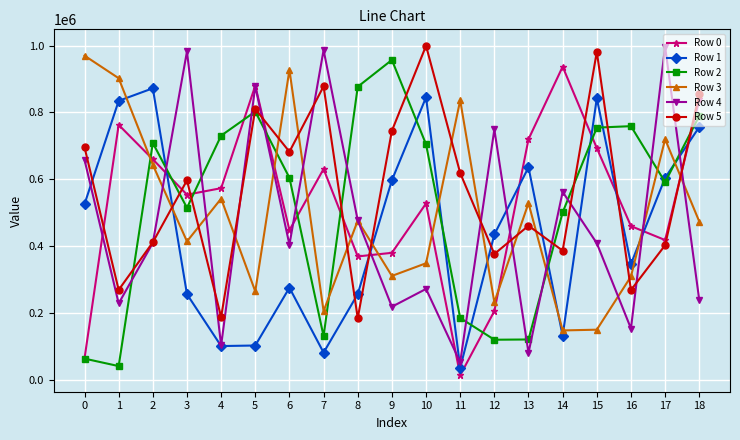

How many times do Row 5 and Row 3 cross each other?

13